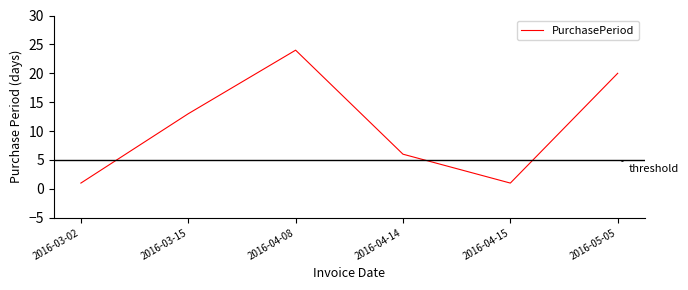

At which category does the data reach its first local peak?

2016-04-08